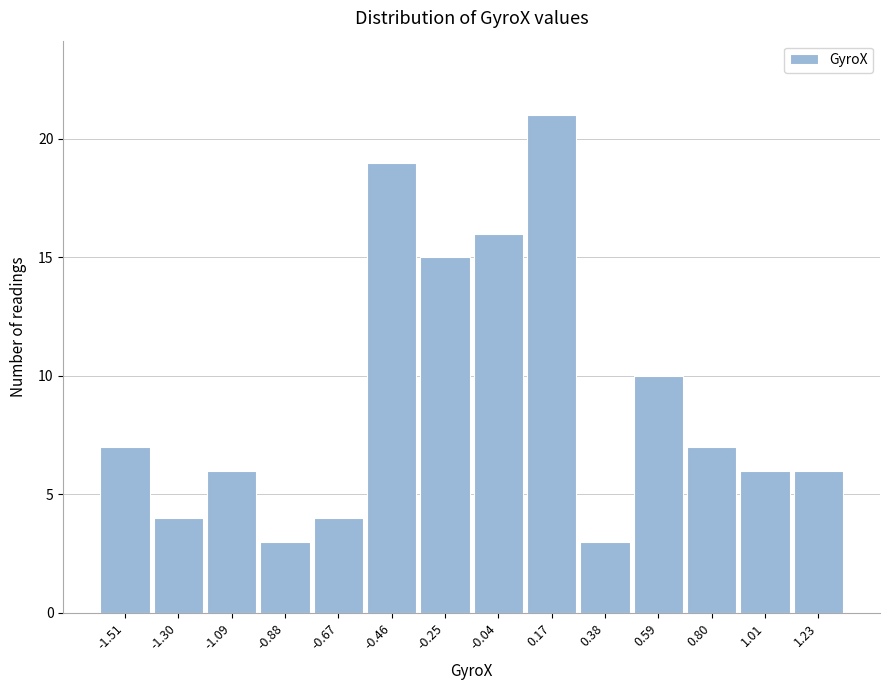

Reading left to right, extract all data points from this chart.

7	4	6	3	4	19	15	16	21	3	10	7	6	6